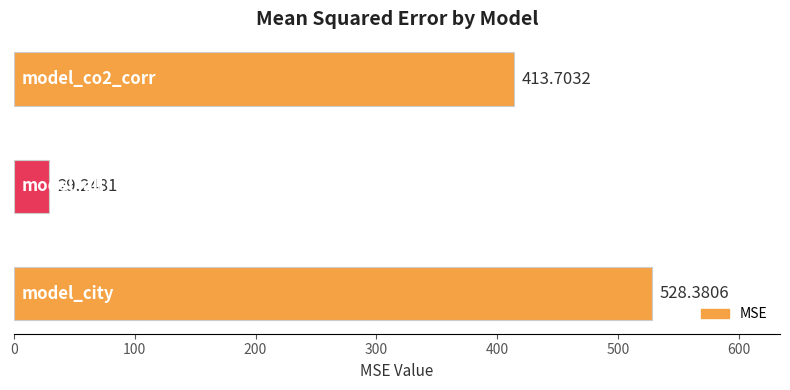

What is the sum of all values?

971.3